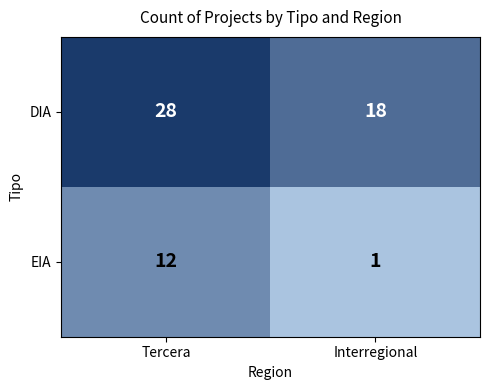

At Tercera, list the series in order from smallest to largest.

EIA, DIA